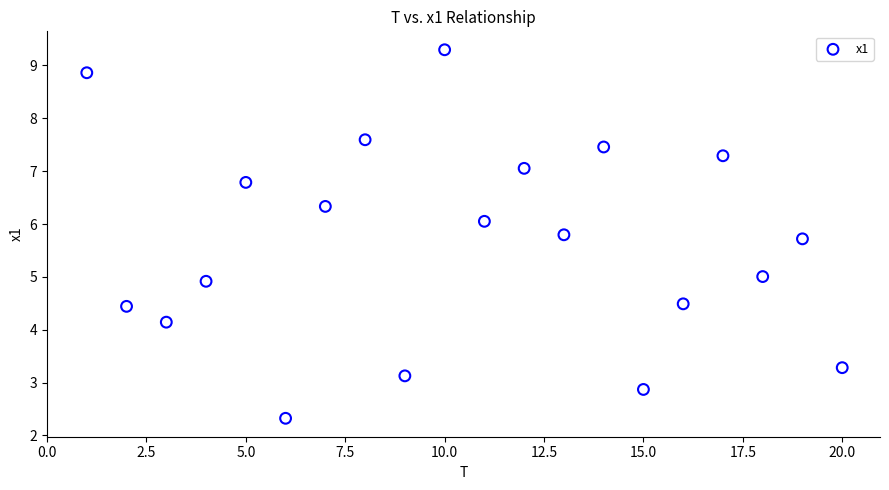

What is the range of X values (max minus min)?

19.0